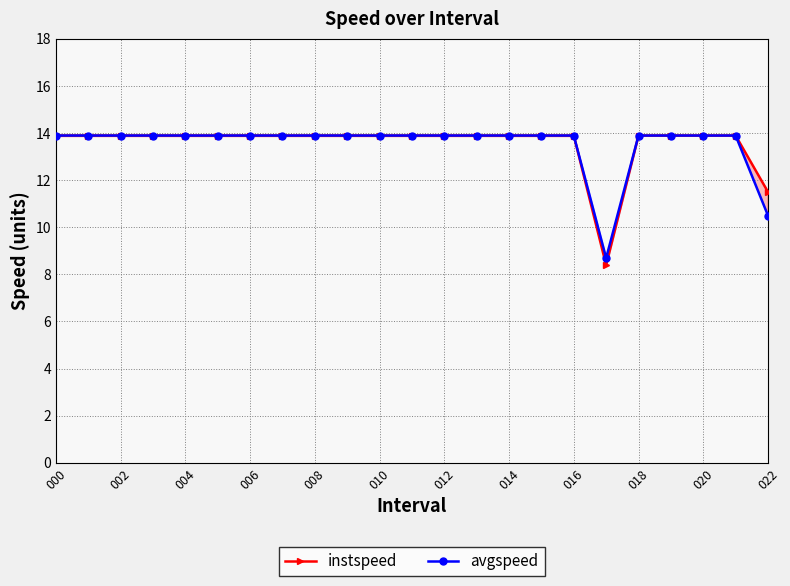

At which label does avgspeed reach its peak?

000